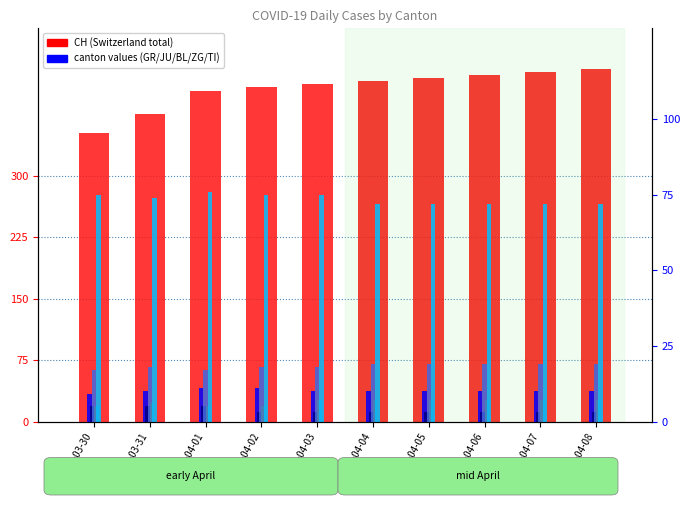

What is the average value of the CH series?

407